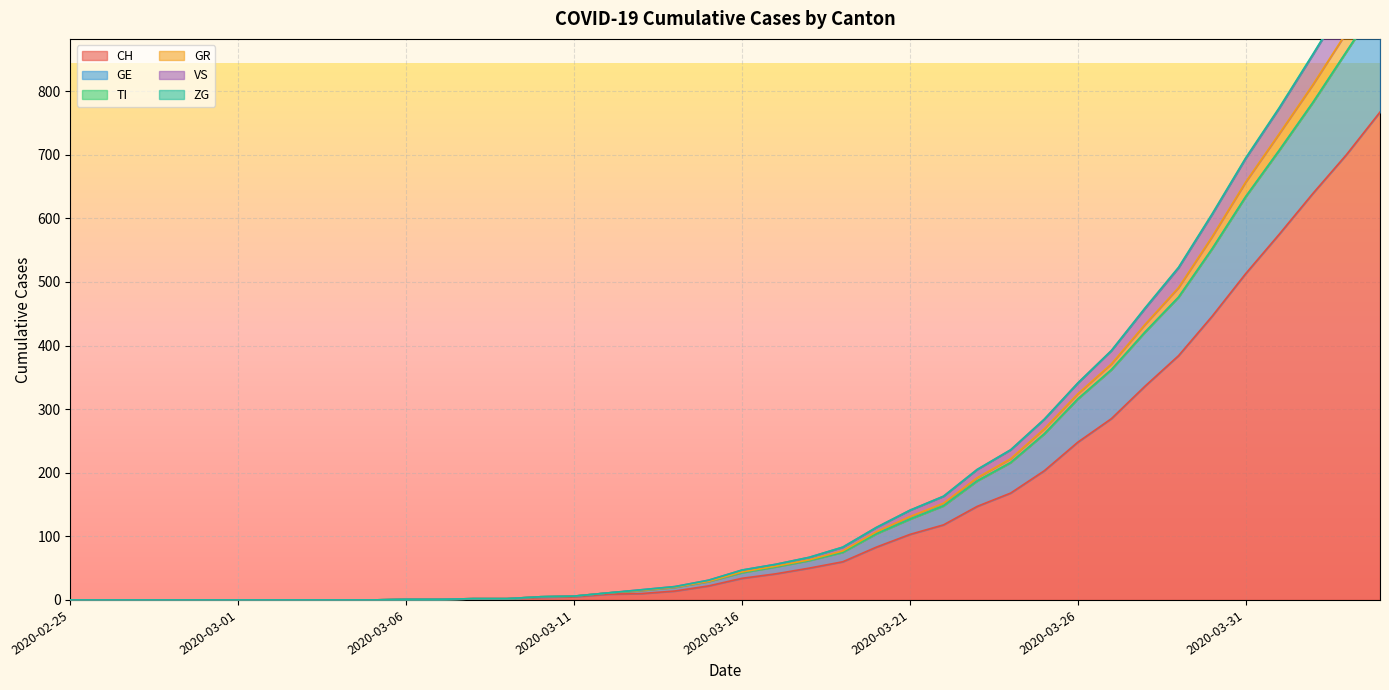

What is the highest value of the CH series?

767